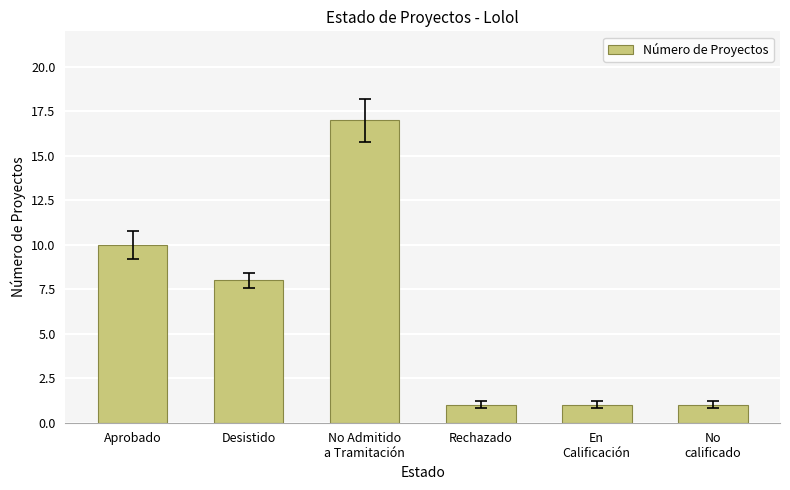

What is the change in value from Desistido to Rechazado?

-7